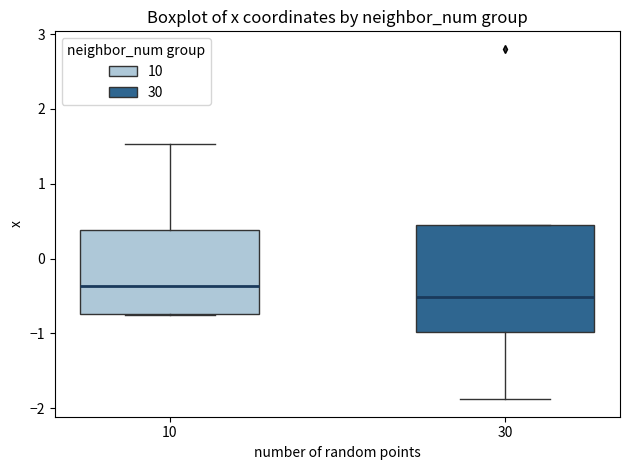

Which box is the tallest, from its lower edge to its upper edge?

30